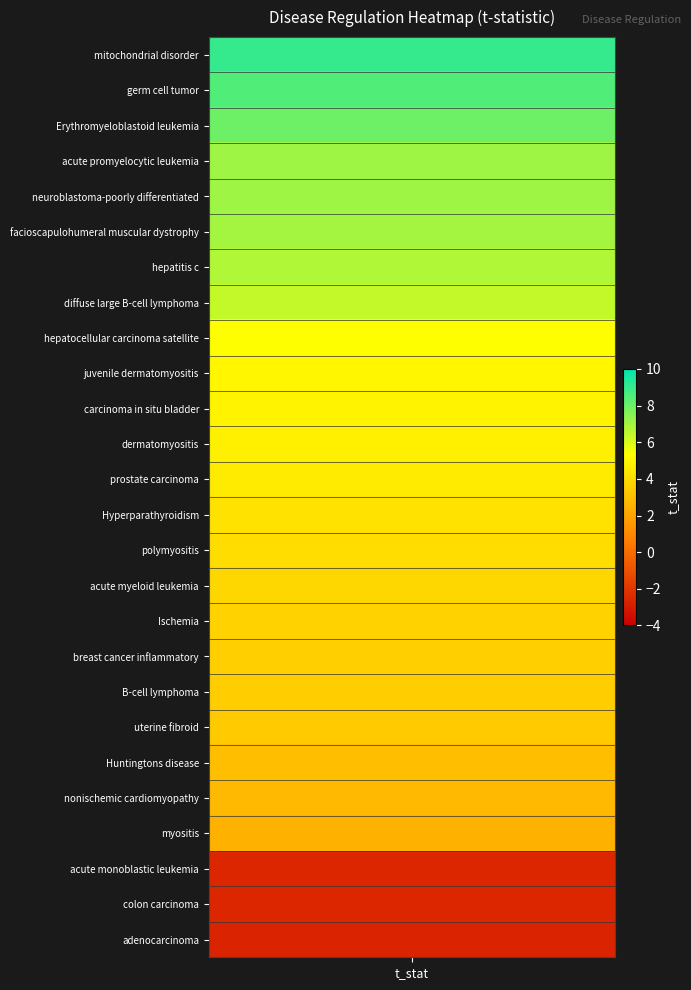

How many positive values does the t_stat series have?

23